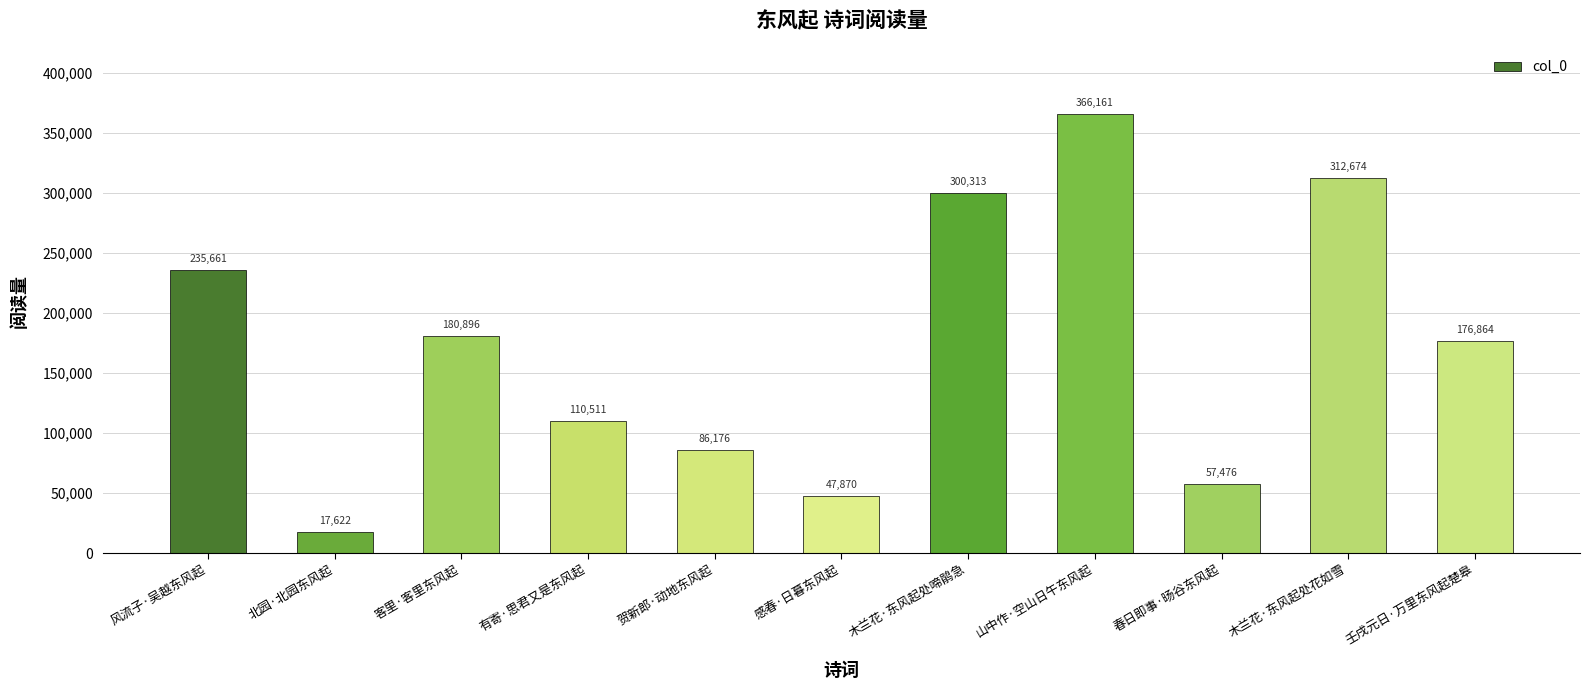

List the labels in order of value, smallest first.

北园·北园东风起, 感春·日暮东风起, 春日即事·旸谷东风起, 贺新郎·动地东风起, 有寄·思君又是东风起, 壬戌元日·万里东风起楚皋, 客里·客里东风起, 风流子·吴越东风起, 木兰花·东风起处啼鹃急, 木兰花·东风起处花如雪, 山中作·空山日午东风起